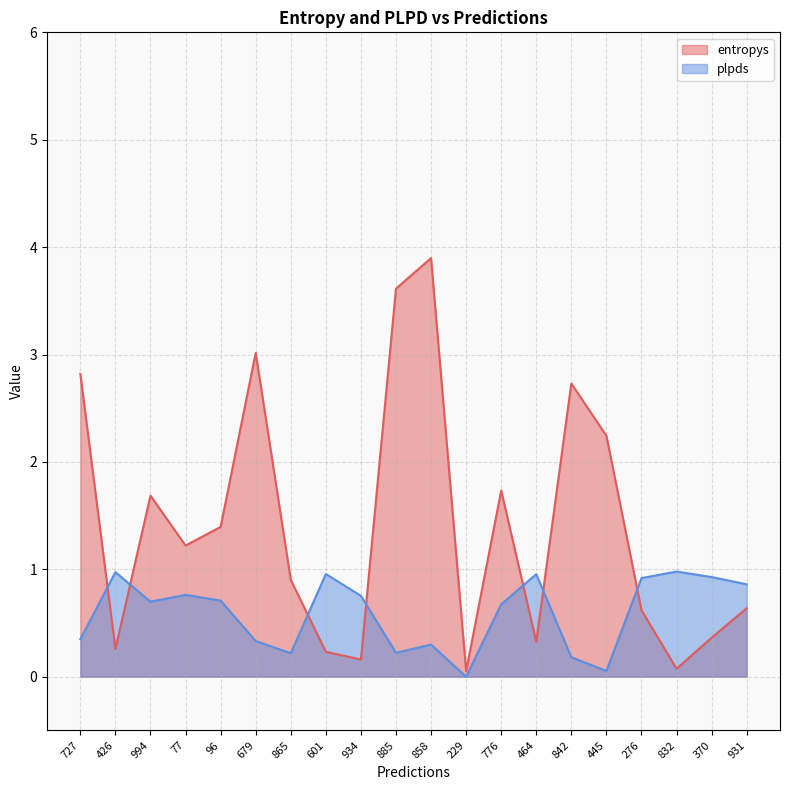

The entropys series shows 0.2 at 865. True or false?

False